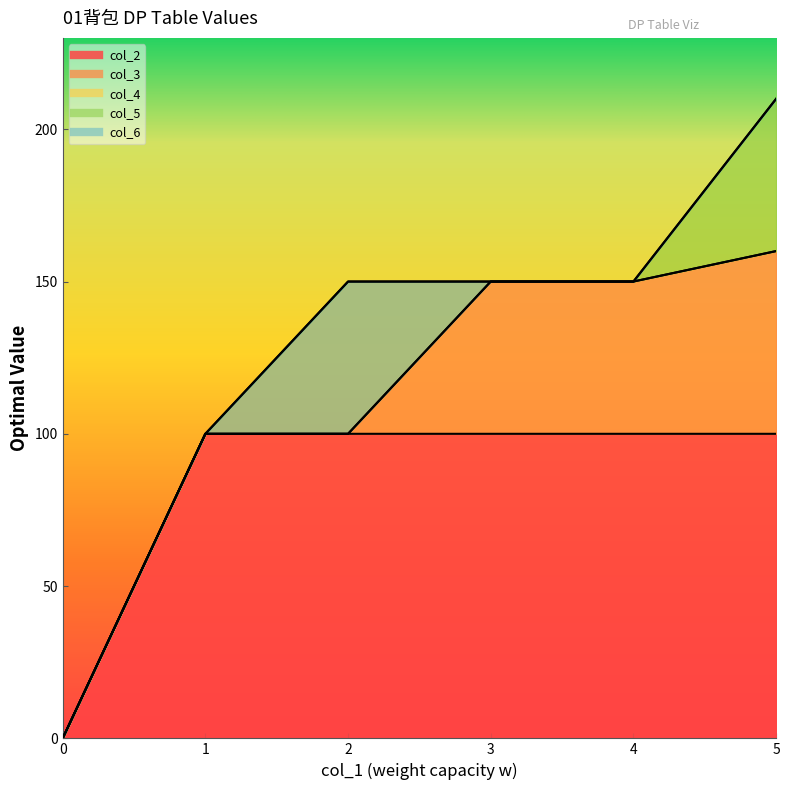

Which series changed the most between 0 and 1?

col_2